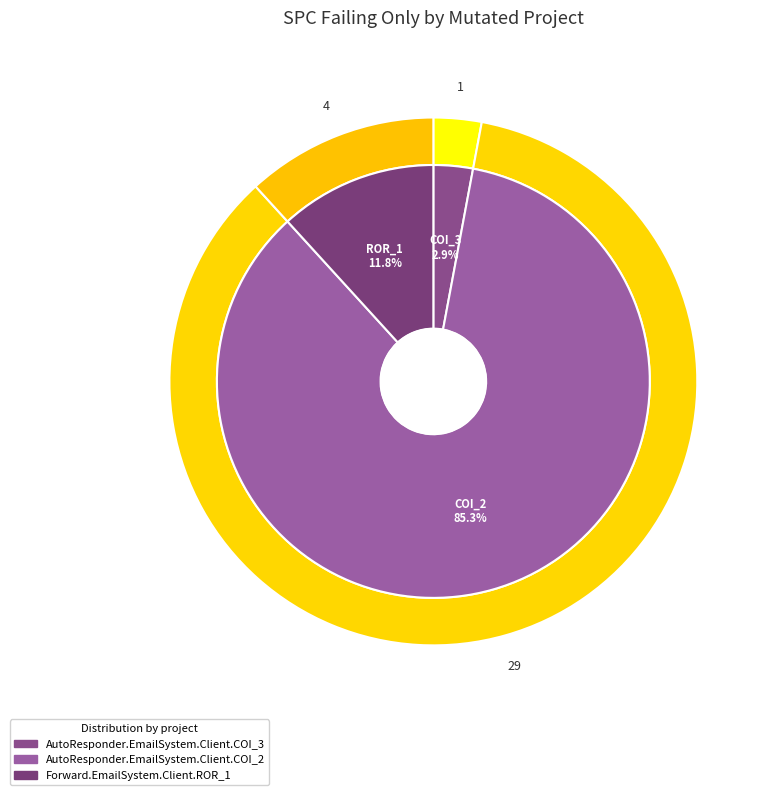

The Forward.EmailSystem.Client.ROR_1 slice represents 26% of the pie. True or false?

False